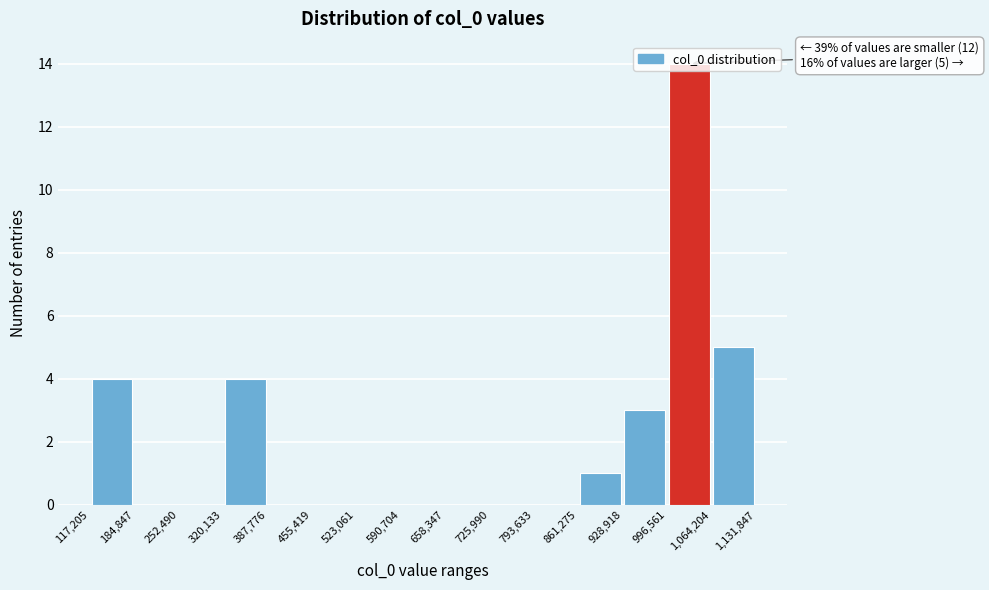

Which range on the x-axis has the tallest bar?

996,561 to 1,064,204